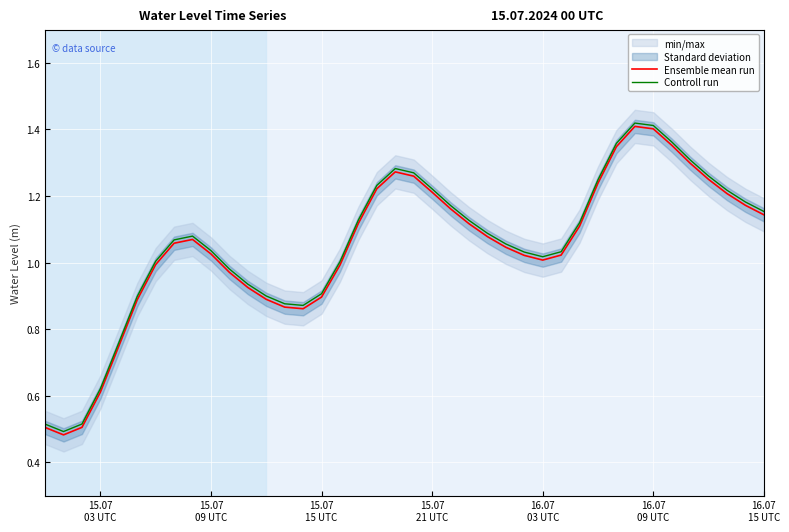

Which series has the widest spread of values?

Ensemble mean run